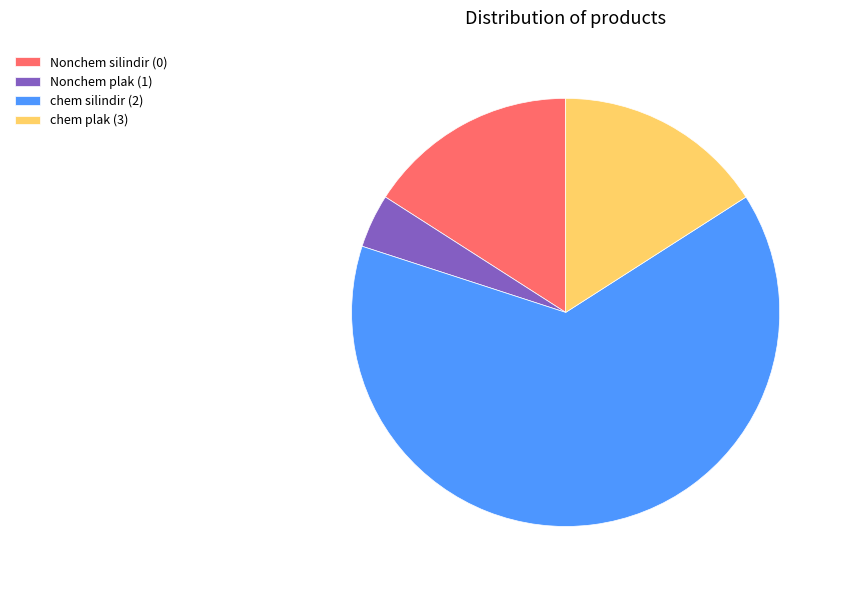

Does chem silindir (2) represent more than half of the total?

Yes